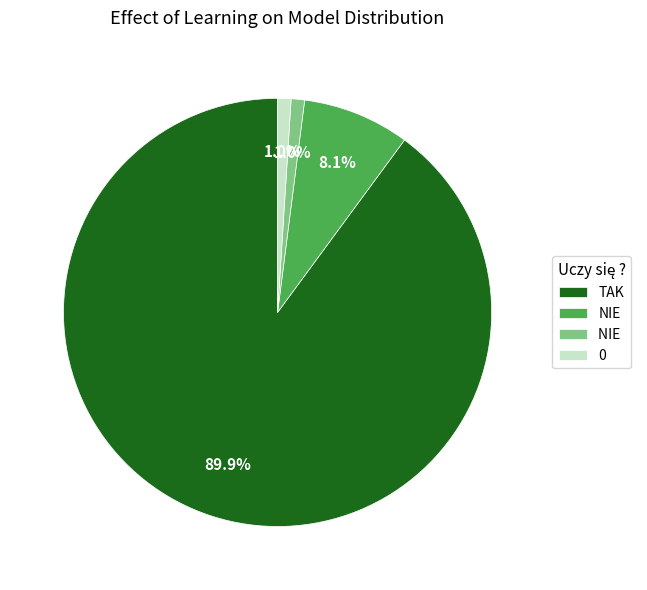

Is there a majority slice in this chart?

Yes